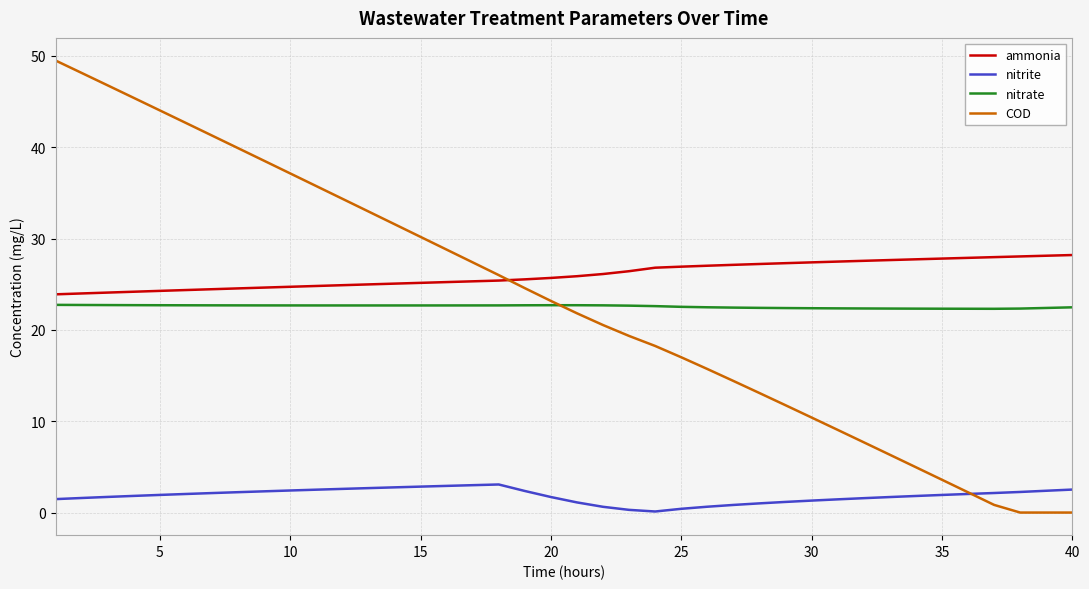

What is the difference between the maximum and second lowest values in the nitrate series?

0.4